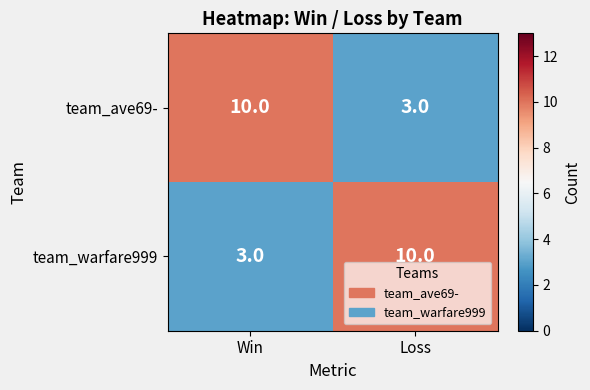

True or false: team_warfare999 has a value of 15 at Loss.

False